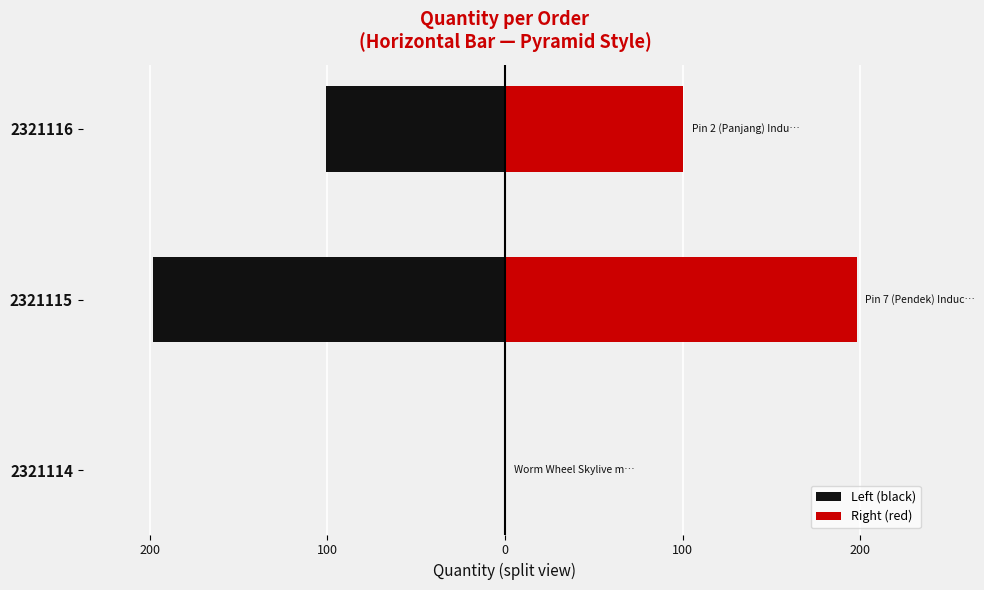

The Right (red) series shows 100.5 at 2321116. True or false?

True